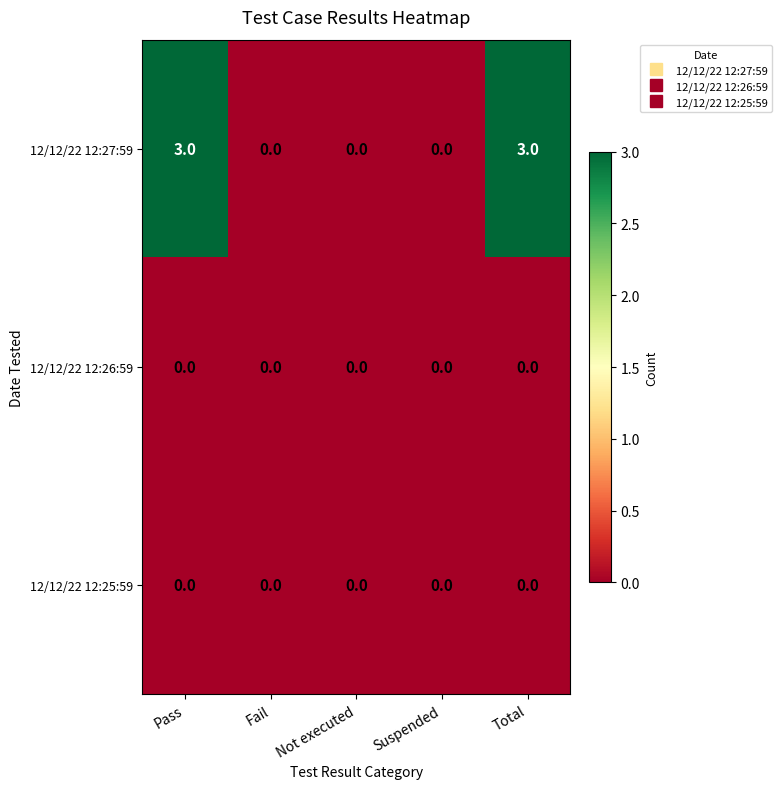

Which series has the largest total across all categories?

12/12/22 12:27:59